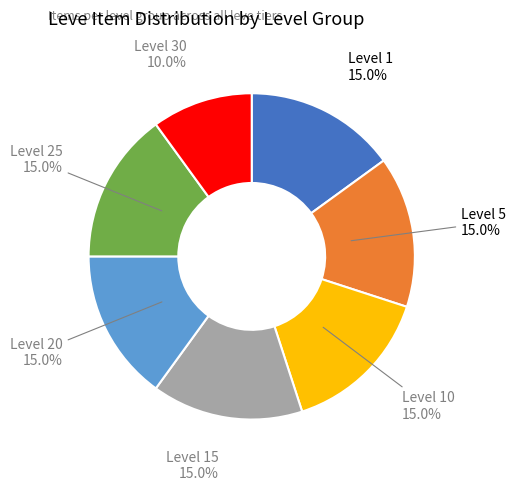

Is there any slice that represents more than half of the pie?

No